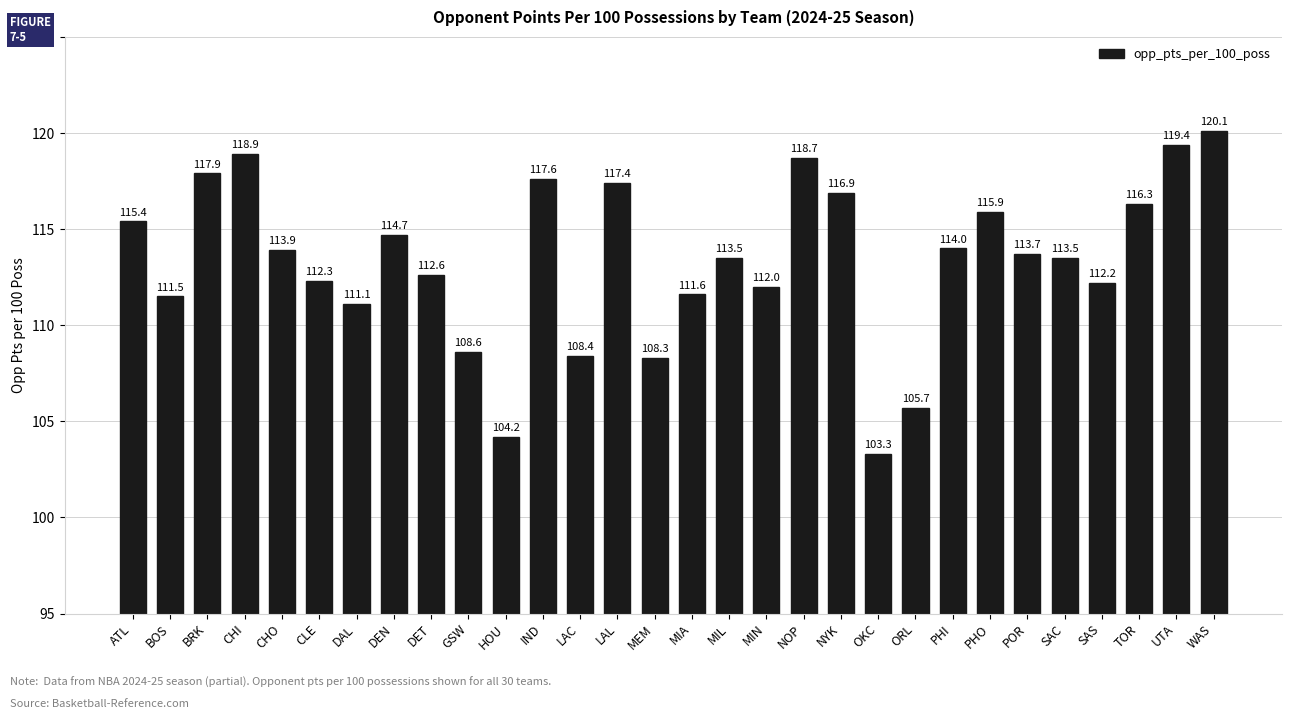

The value at CHO is 113.9. True or false?

True